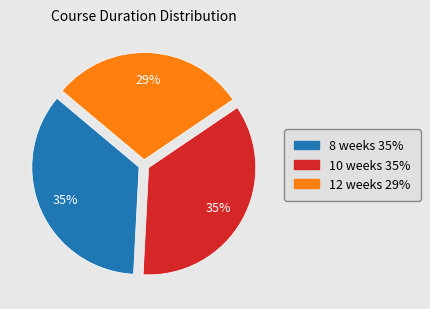

What percentage is the 12 weeks slice, to the nearest percent?

29%